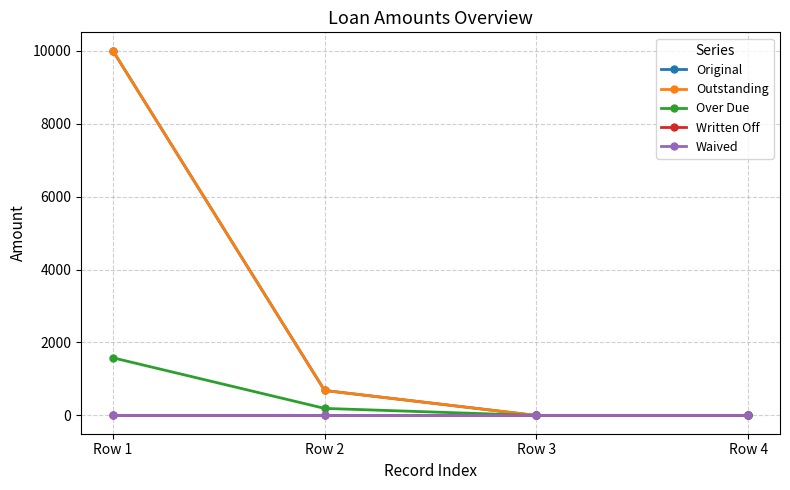

True or false: Written Off and Outstanding cross at least once.

False